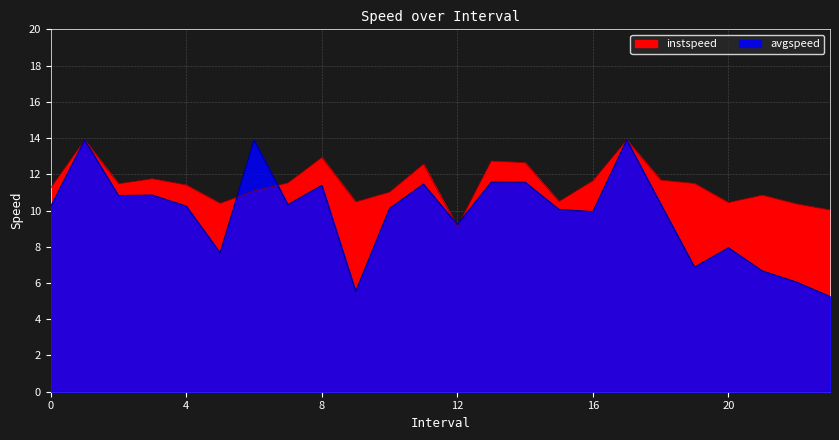

The value of avgspeed at 7.0 is 4.6. True or false?

False